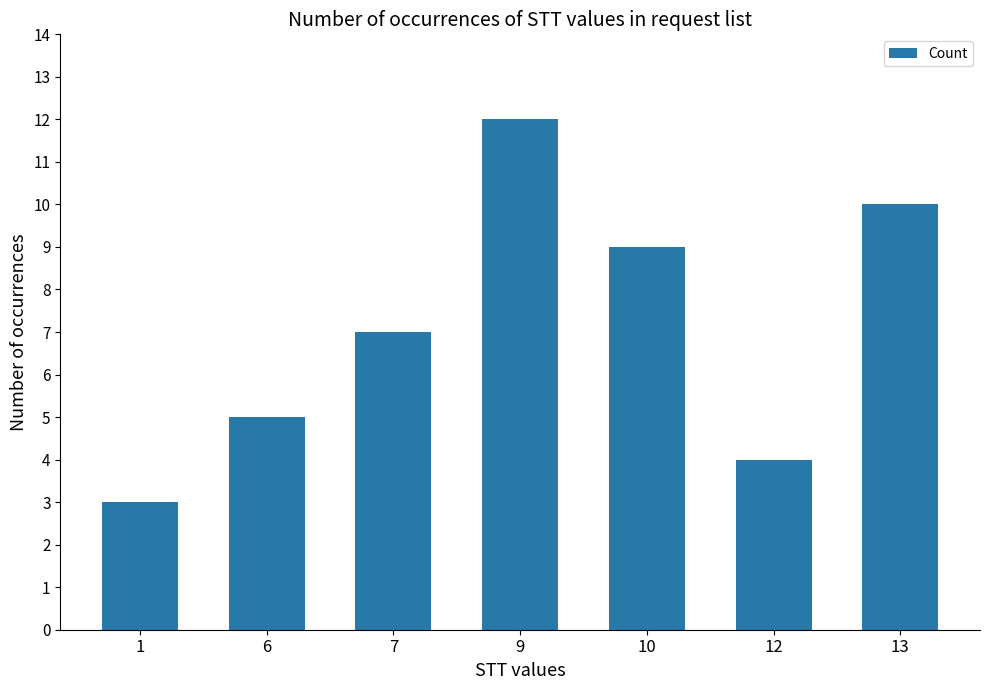

What is the difference between the maximum and minimum values?

9